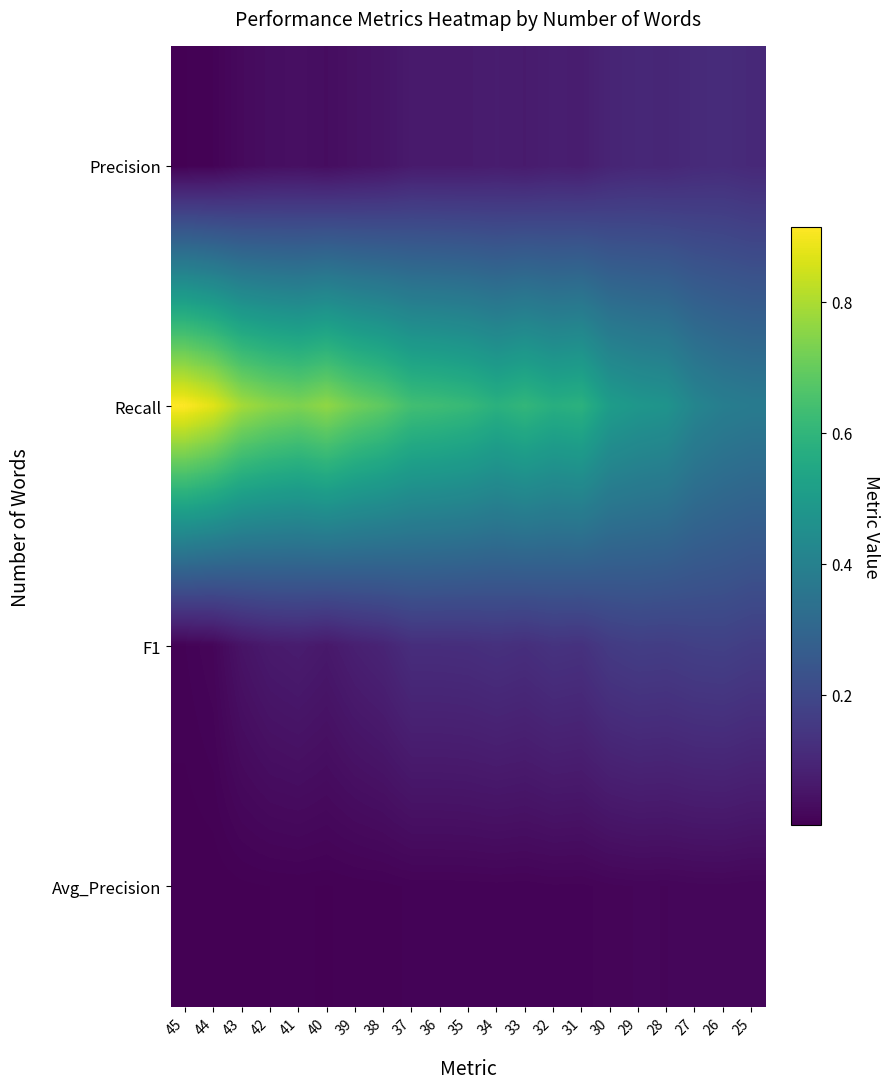

Reading right to left, what are all the values shown in this chart?

Precision: 25=0.1	26=0.1	27=0.1	28=0.1	29=0.1	30=0.1	31=0.1	32=0.1	33=0.1	34=0.1	35=0.1	36=0.1	37=0.1	38=0.1	39=0.0	40=0.0	41=0.0	42=0.0	43=0.0	44=0.0	45=0.0
Recall: 25=0.4	26=0.4	27=0.4	28=0.5	29=0.5	30=0.5	31=0.6	32=0.6	33=0.6	34=0.6	35=0.6	36=0.6	37=0.6	38=0.7	39=0.7	40=0.8	41=0.7	42=0.8	43=0.8	44=0.9	45=0.9
F1: 25=0.2	26=0.2	27=0.2	28=0.2	29=0.2	30=0.2	31=0.1	32=0.1	33=0.1	34=0.1	35=0.1	36=0.1	37=0.1	38=0.1	39=0.1	40=0.1	41=0.1	42=0.1	43=0.0	44=0.0	45=0.0
Avg_Precision: 25=0.0	26=0.0	27=0.0	28=0.0	29=0.0	30=0.0	31=0.0	32=0.0	33=0.0	34=0.0	35=0.0	36=0.0	37=0.0	38=0.0	39=0.0	40=0.0	41=0.0	42=0.0	43=0.0	44=0.0	45=0.0